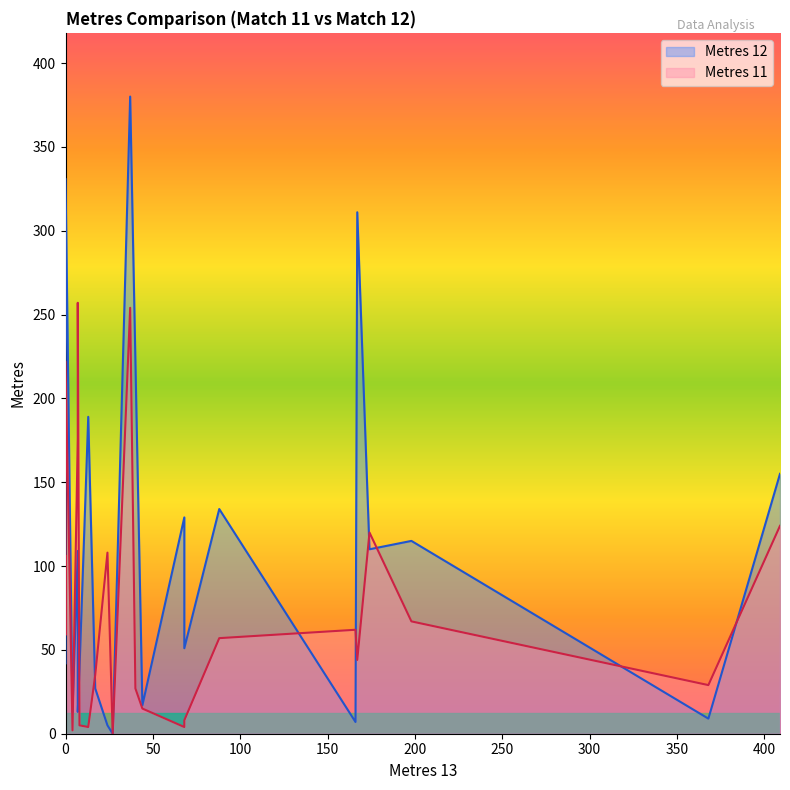

Which series changed the most between 68 and 409?

Metres 11